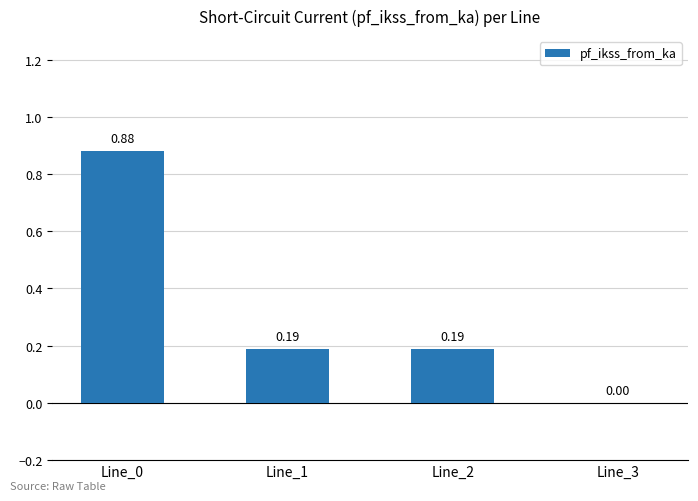

Which has a higher value, Line_2 or Line_3?

Line_2